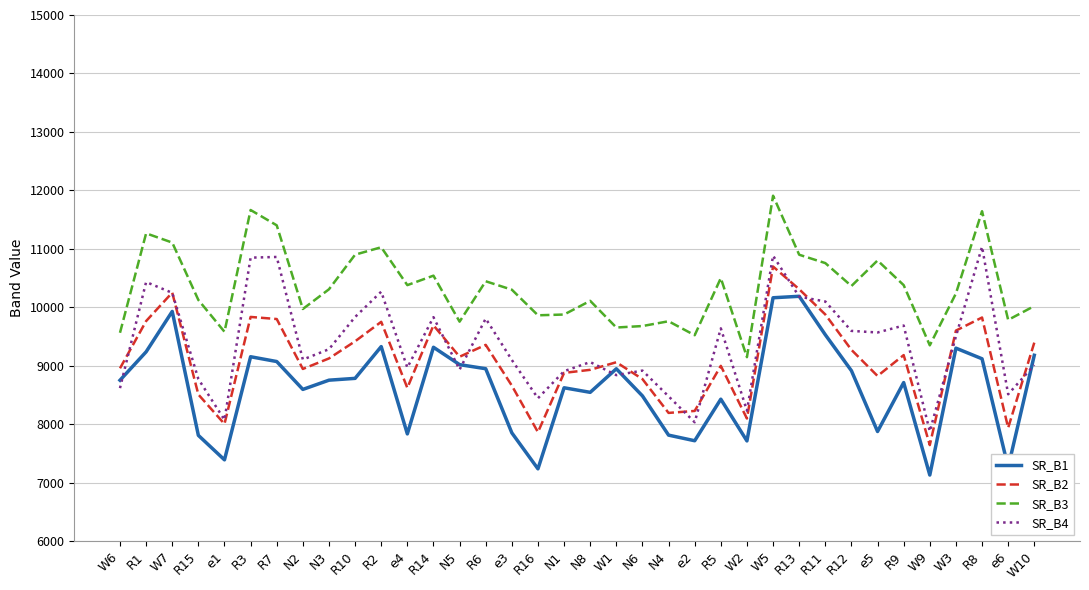

Which series ends up on top after the final intersection of SR_B2 and SR_B4?

SR_B2